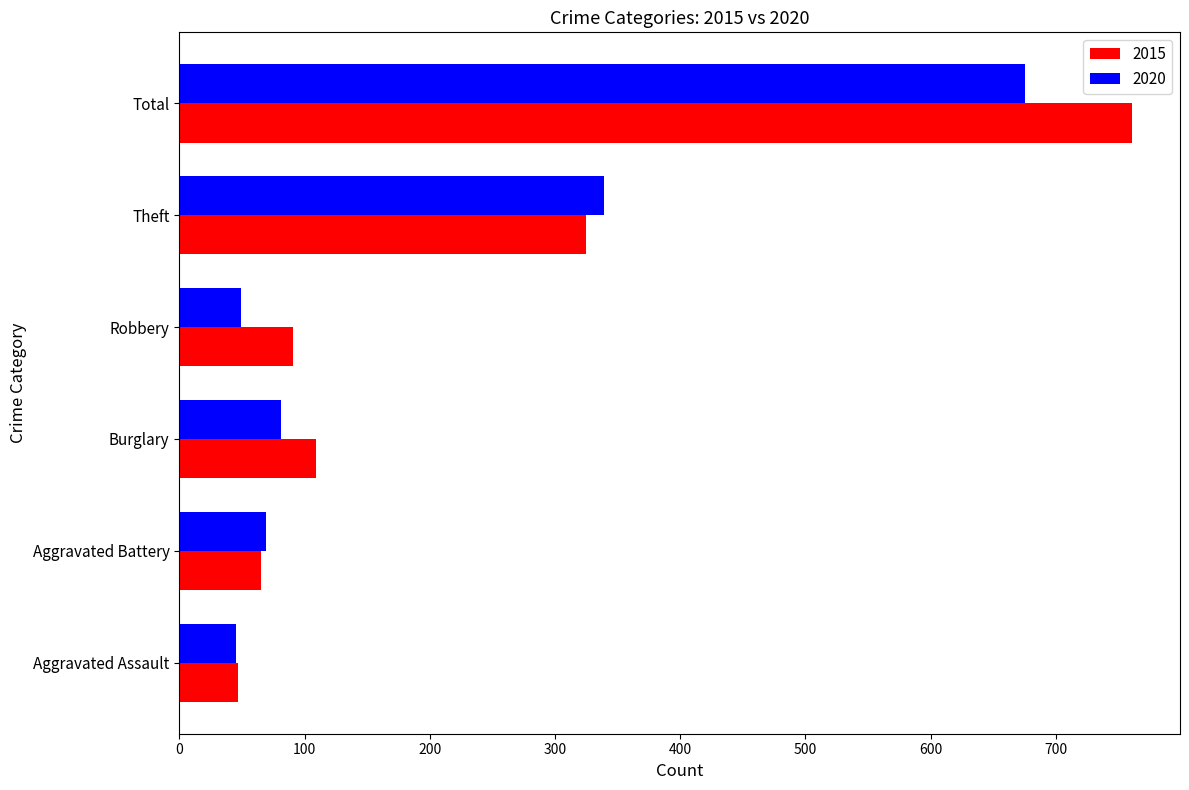

What is the sum of the 2020 values at Burglary and Total?

756